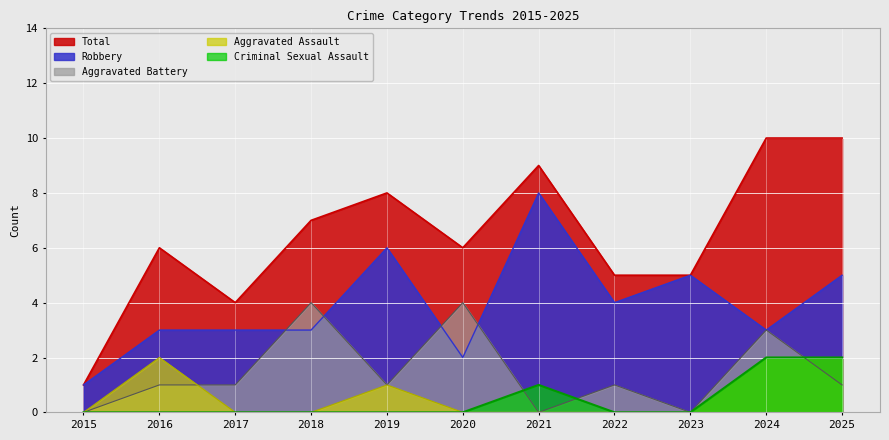

How many data points in Criminal Sexual Assault are above 0?

3